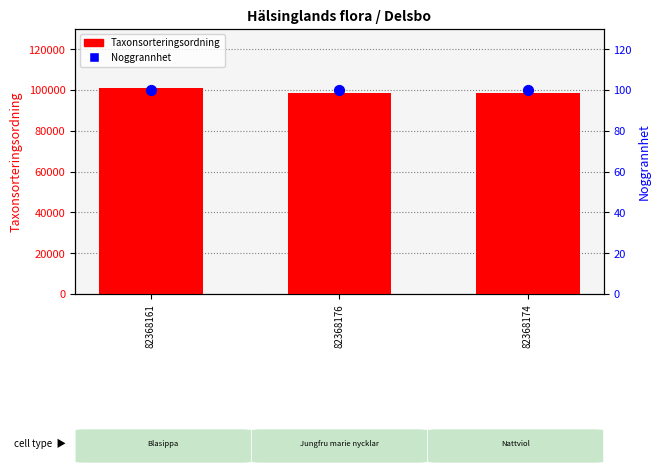

Is the value of Noggrannhet at 82368161 greater than the value of Taxonsorteringsordning at 82368176?

No